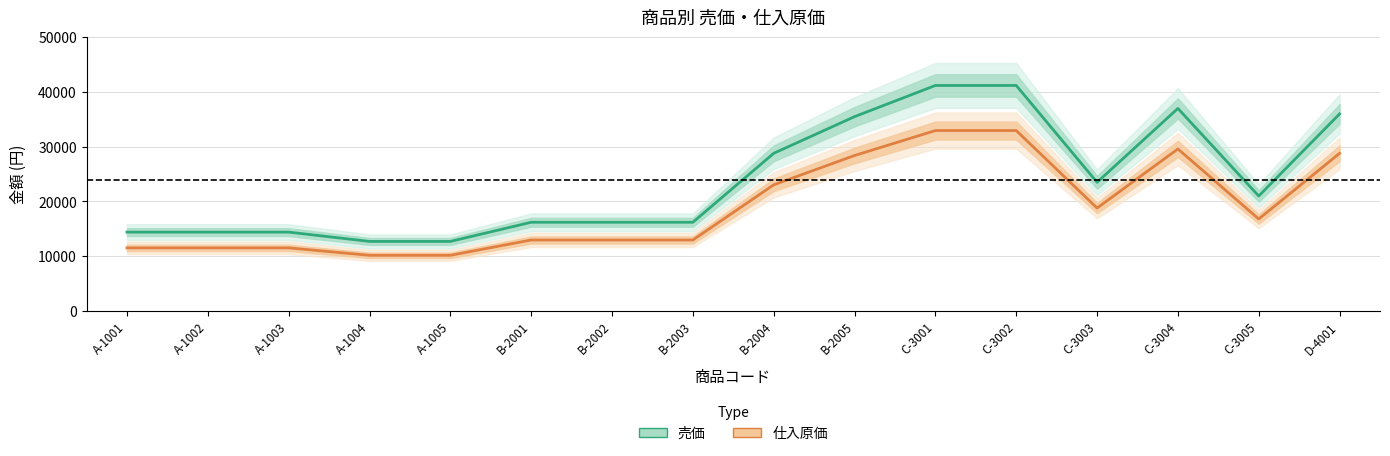

What is the spread (max minus min) of values at B-2003?

3240